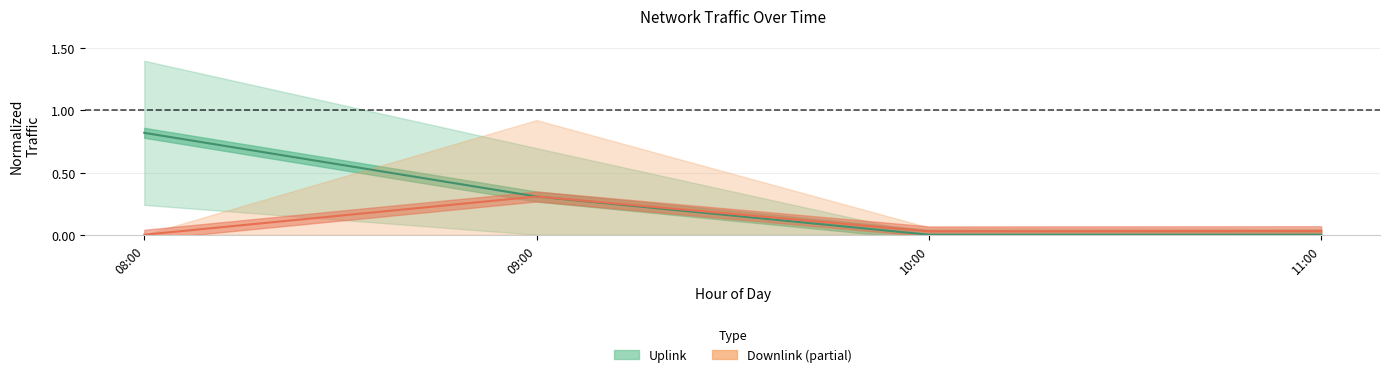

How many interior local valleys does the Uplink (Estimate) series have?

1